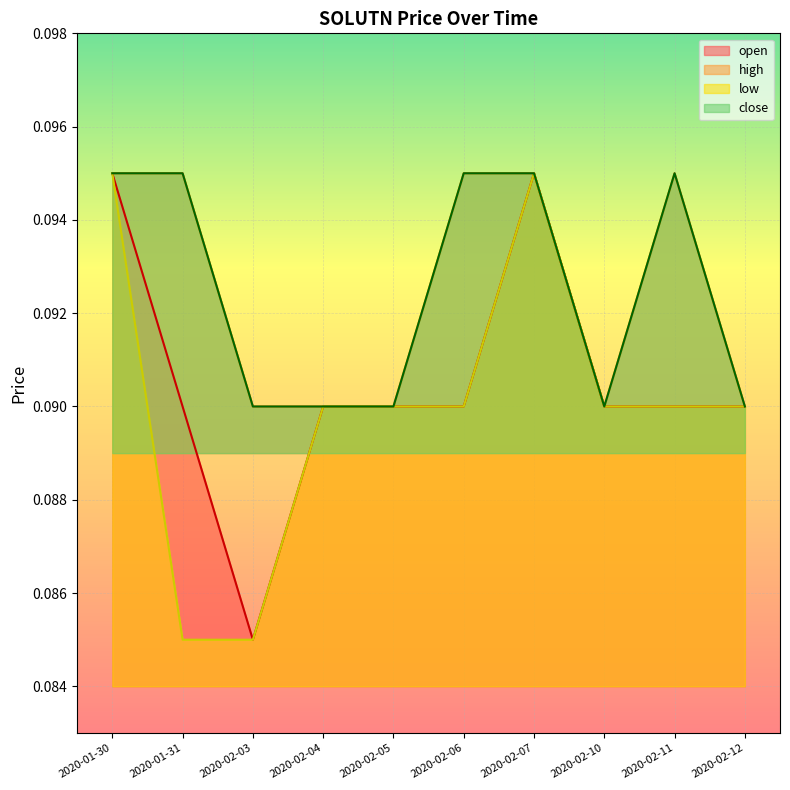

Where is high nearest to the value 0?

2020-02-03